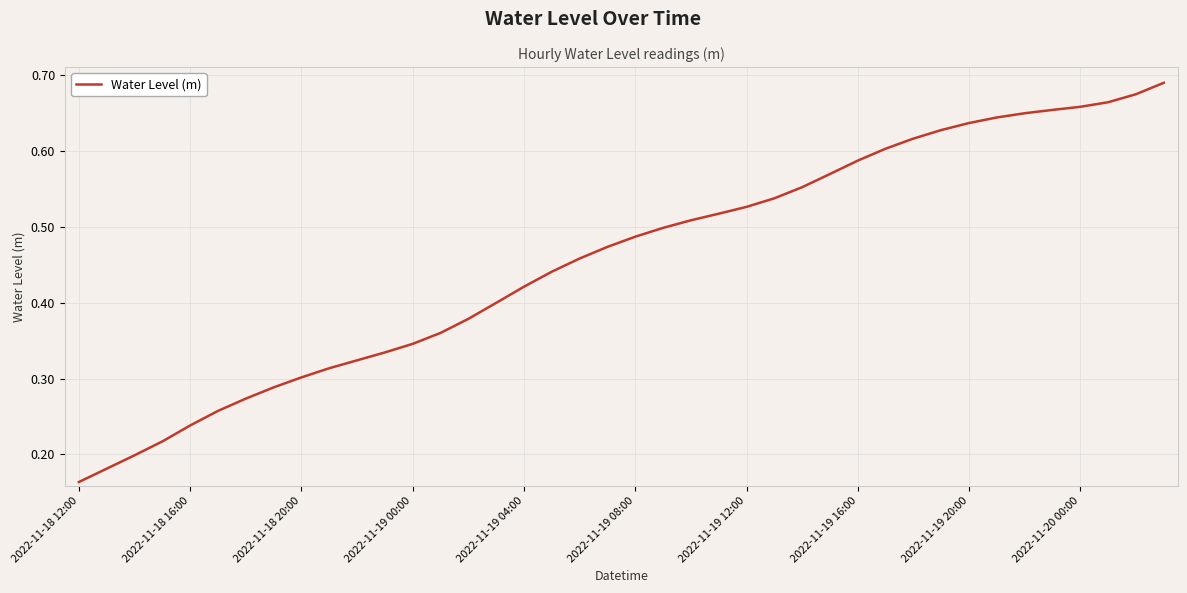

Does the chart have visible grid lines?

Yes